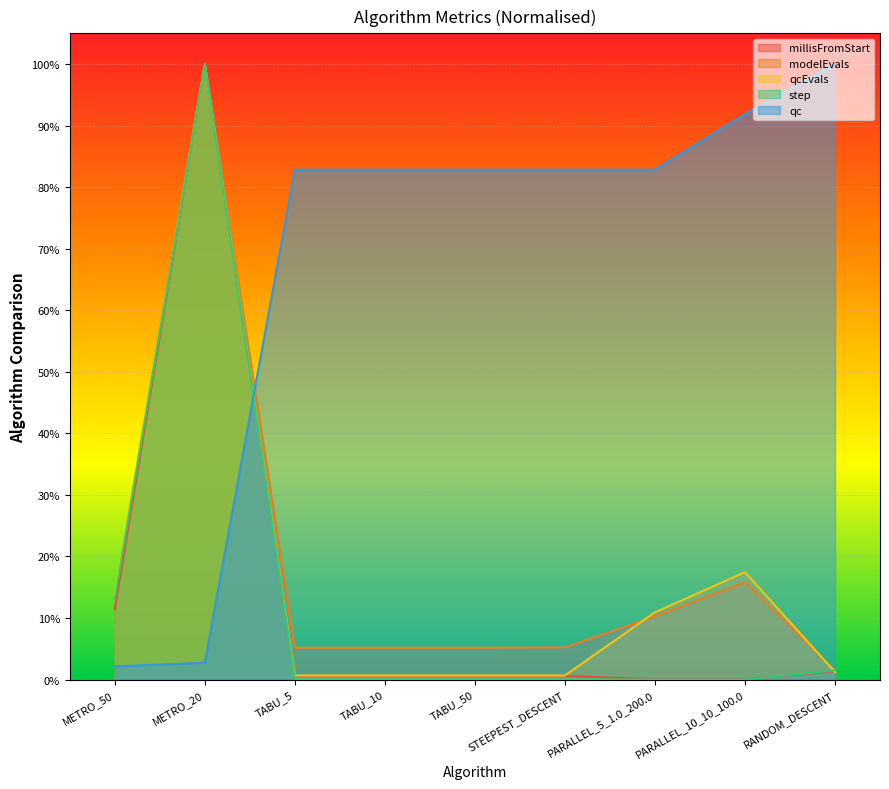

Is the value of step at TABU_10 greater than the value of modelEvals at TABU_10?

No